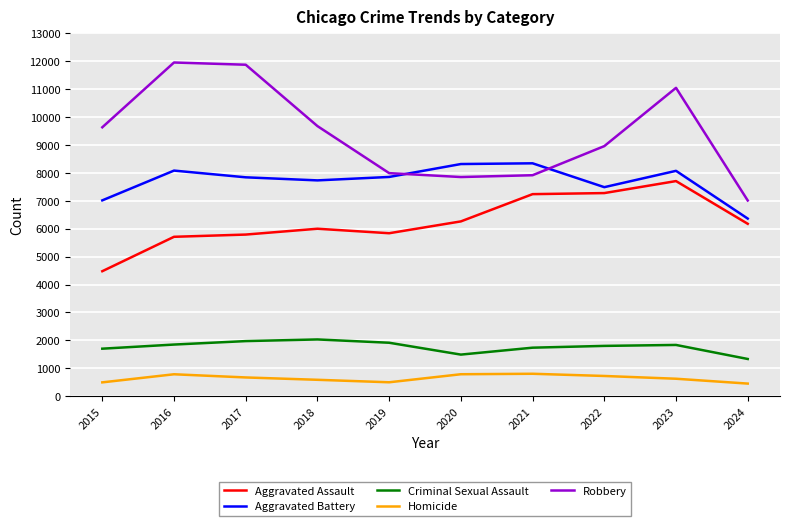

Is this an area chart (filled region under the line)?

No